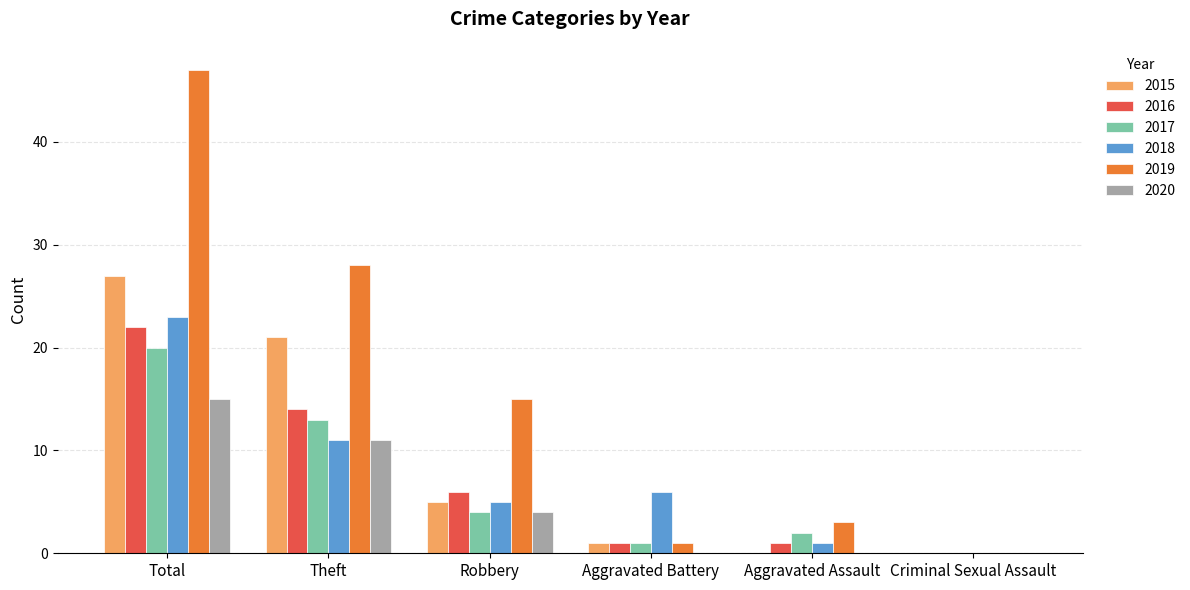

What are all the series names shown in the legend?

2015, 2016, 2017, 2018, 2019, 2020